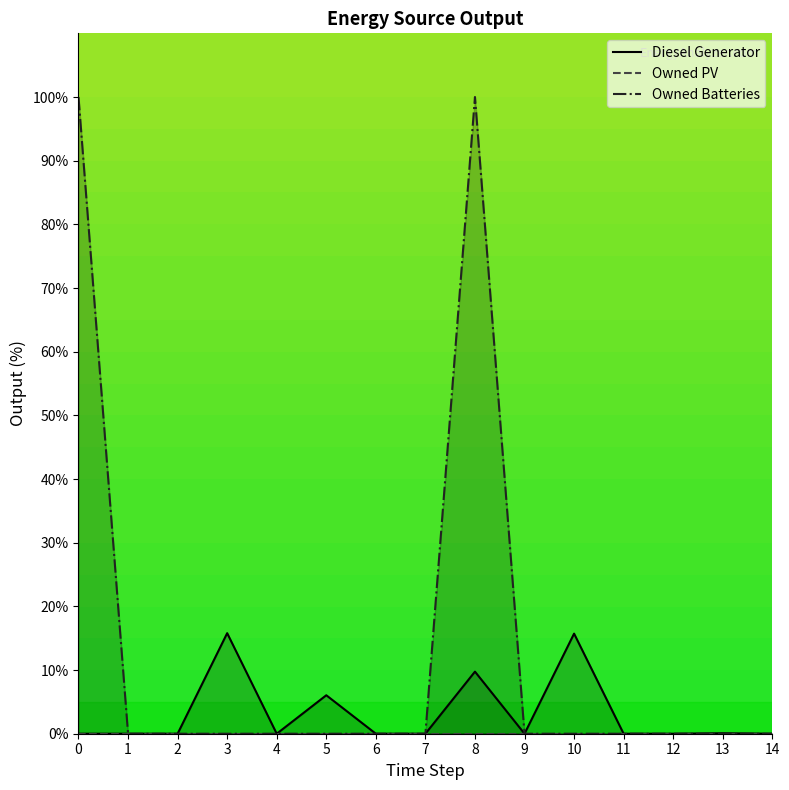

The value of Diesel Generator at 10 is 15.7. True or false?

True